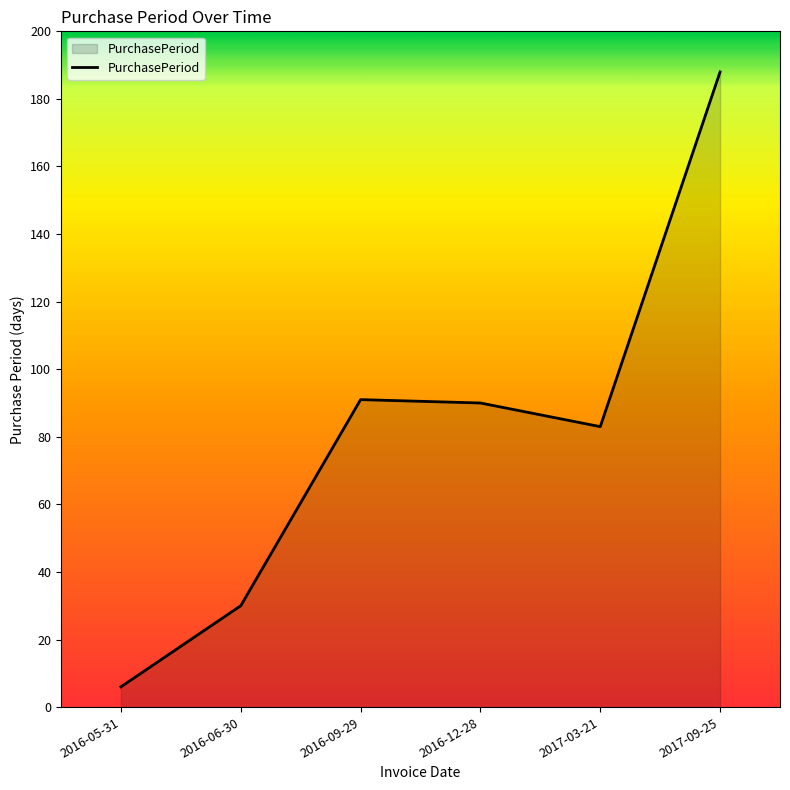

Reading right to left, list all the values displayed in this chart.

2017-09-25=188	2017-03-21=83	2016-12-28=90	2016-09-29=91	2016-06-30=30	2016-05-31=6